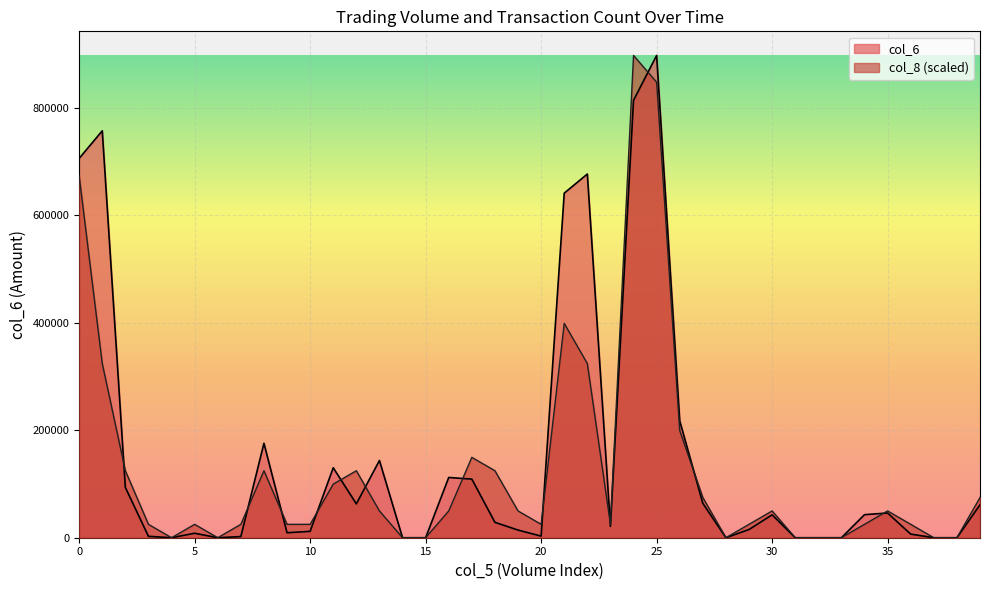

Which series changed the most between 45000 and 0?

col_8